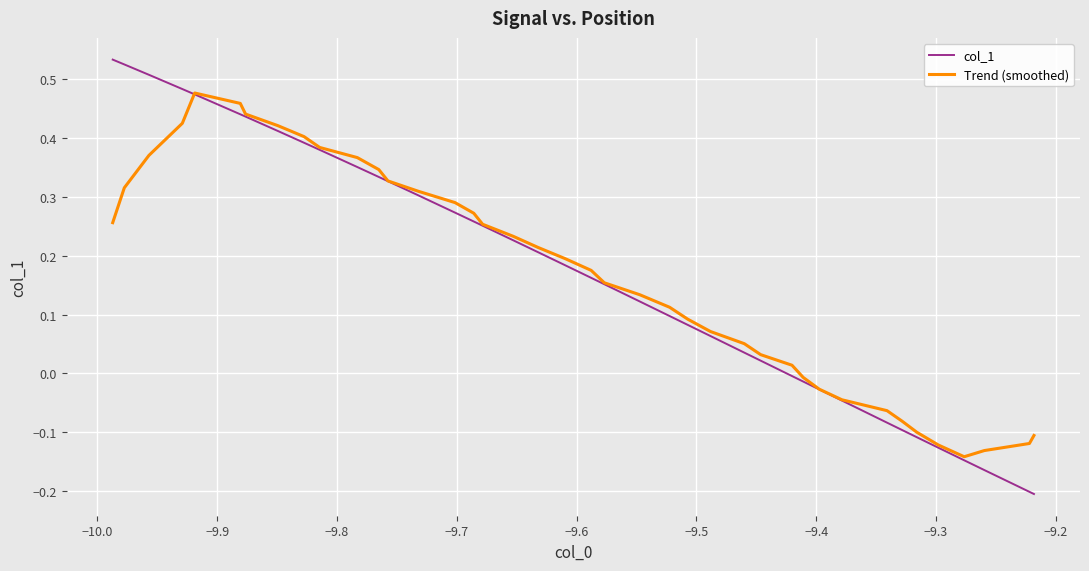

List the series in order of their peak value, highest first.

col_1, Trend (smoothed)